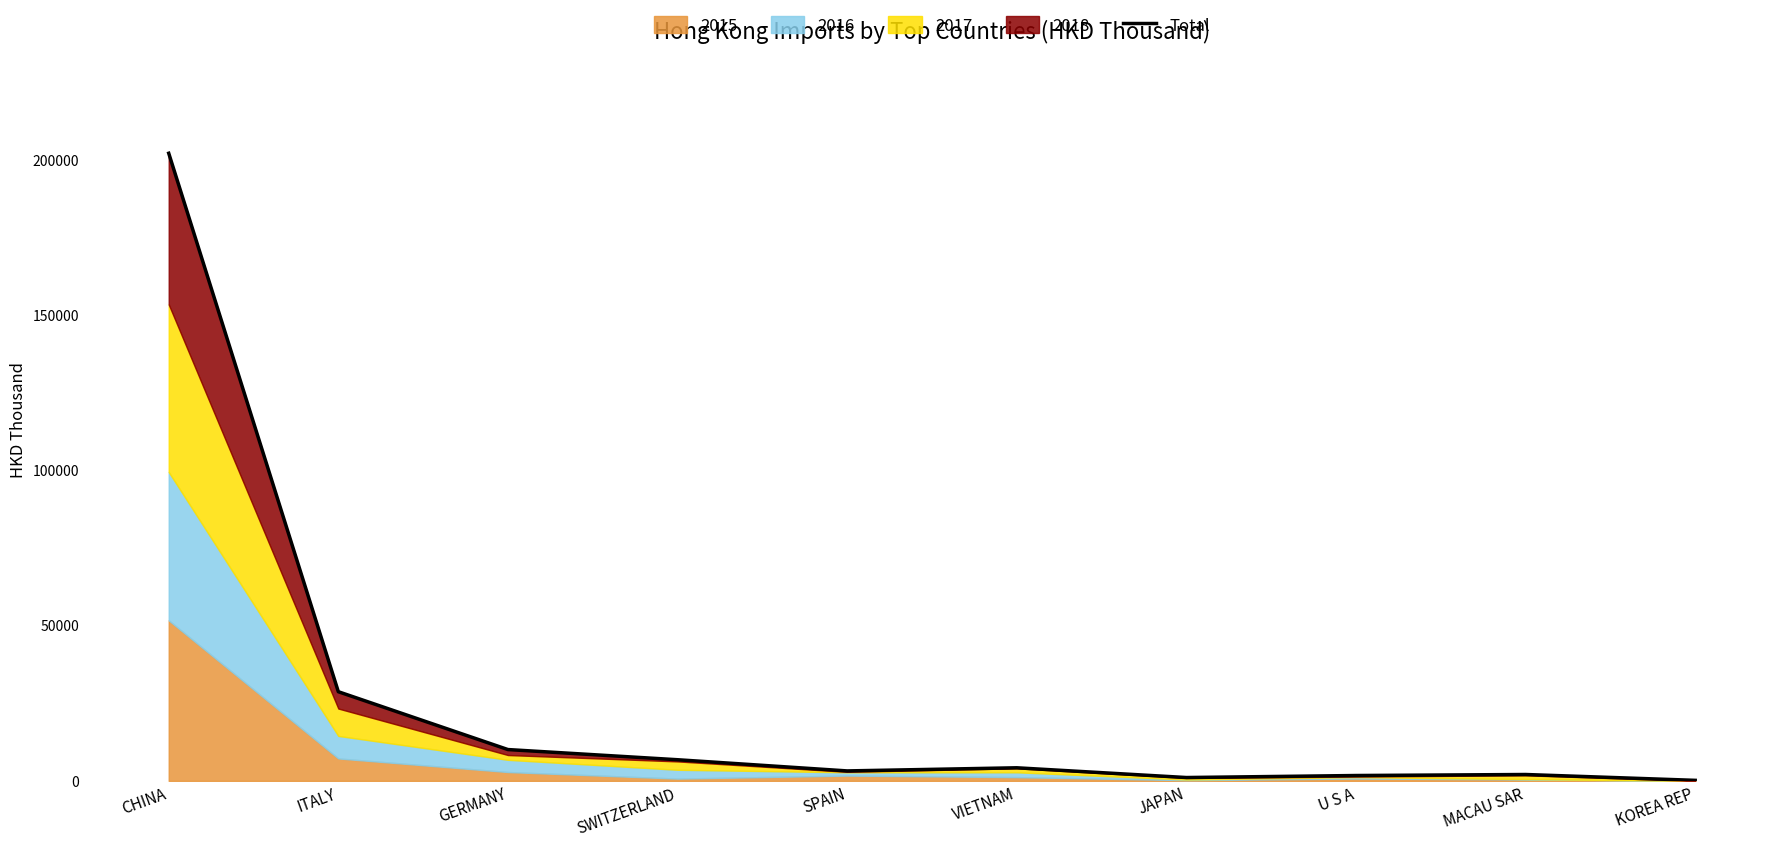

Where is the first local maximum?

VIETNAM